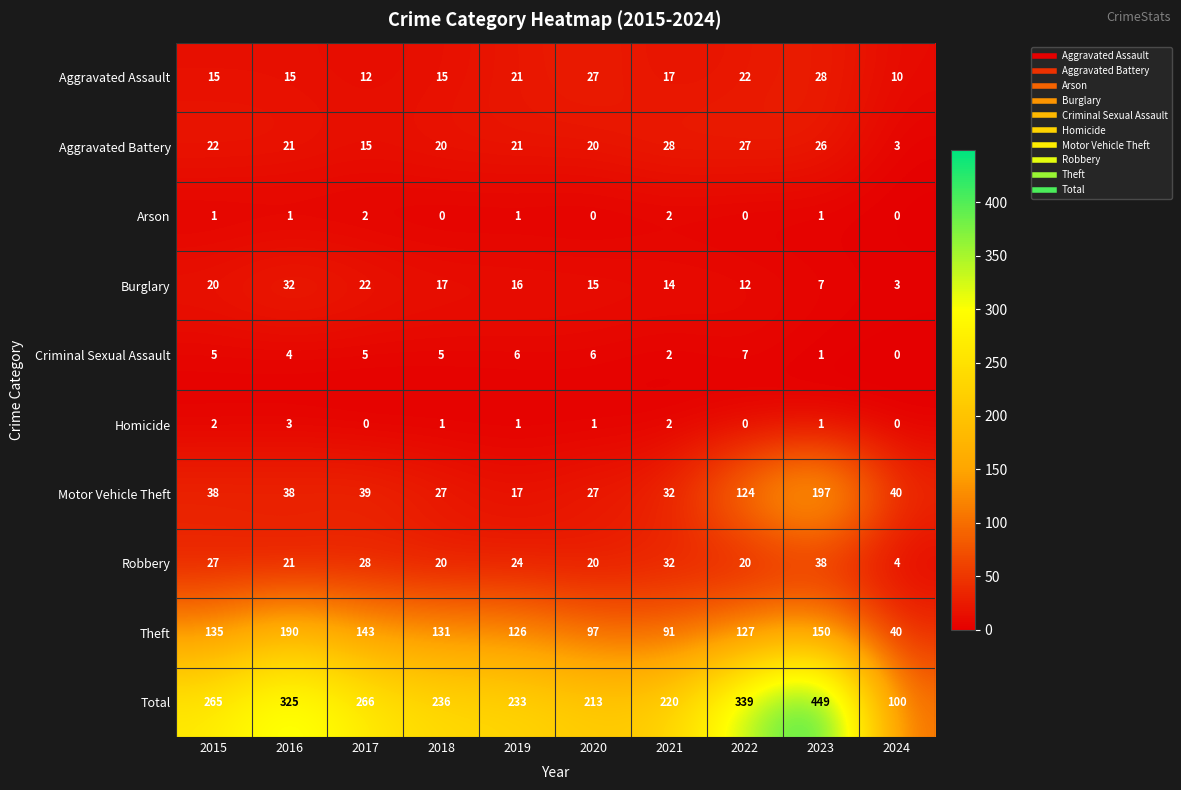

List the labels in order of Total value, largest first.

2023, 2022, 2016, 2017, 2015, 2018, 2019, 2021, 2020, 2024